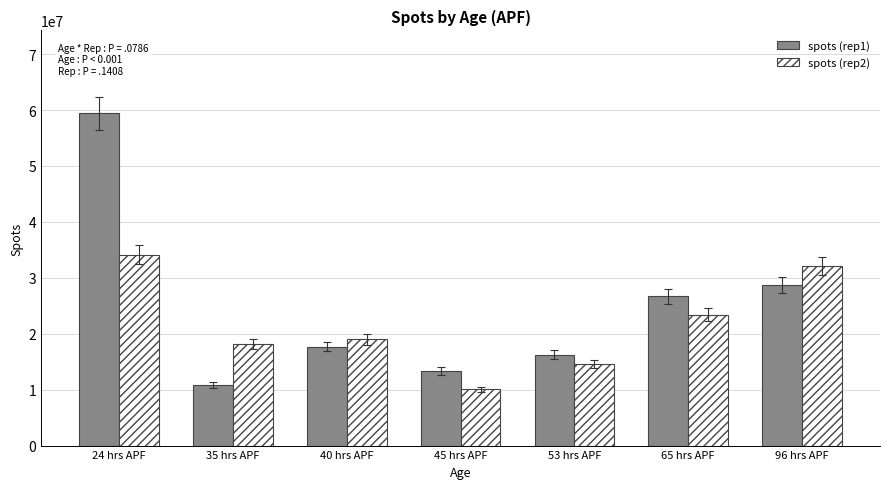

What is the label of the 1st bar from the left?

24 hrs APF